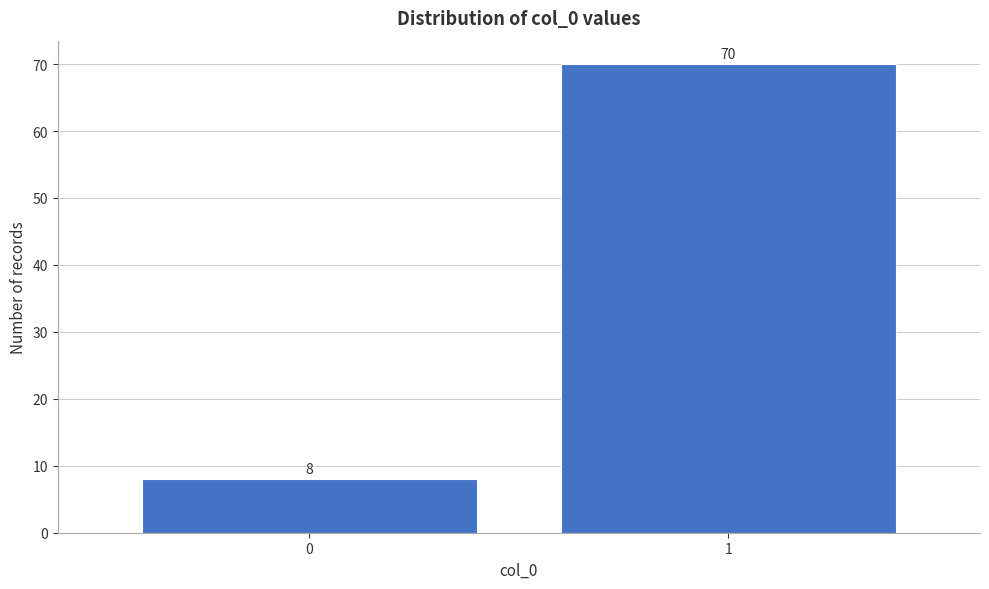

Reading left to right, extract all data points from this chart.

0=8	1=70